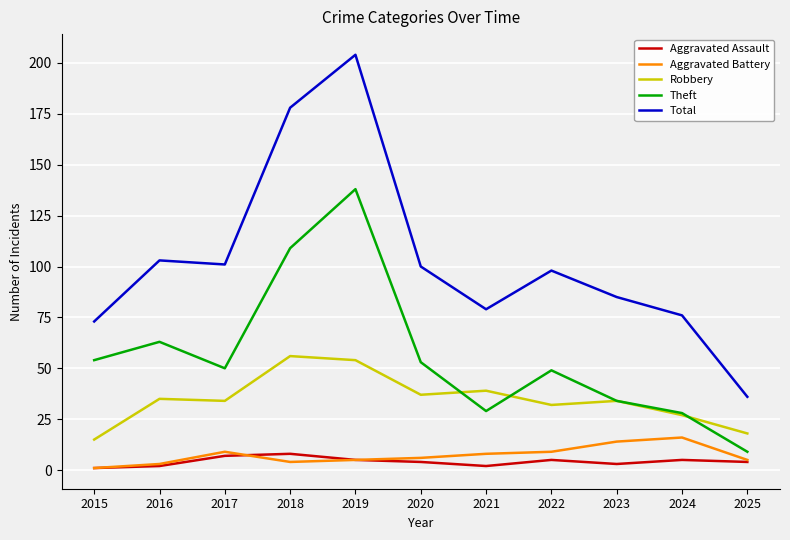

At which label does Total first exceed 98?

2016